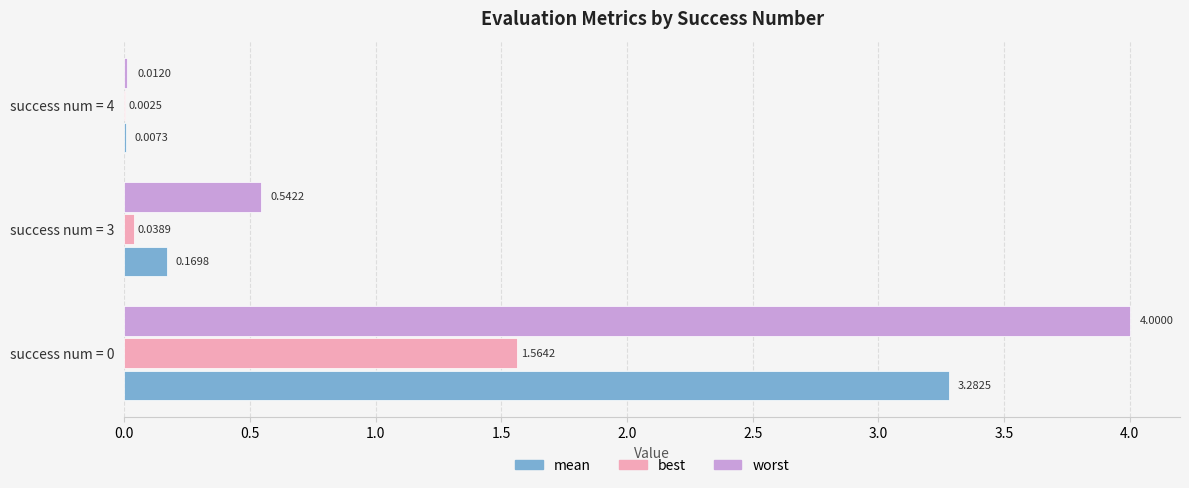

What is the sum of the worst values at success num = 4 and success num = 0?

4.0